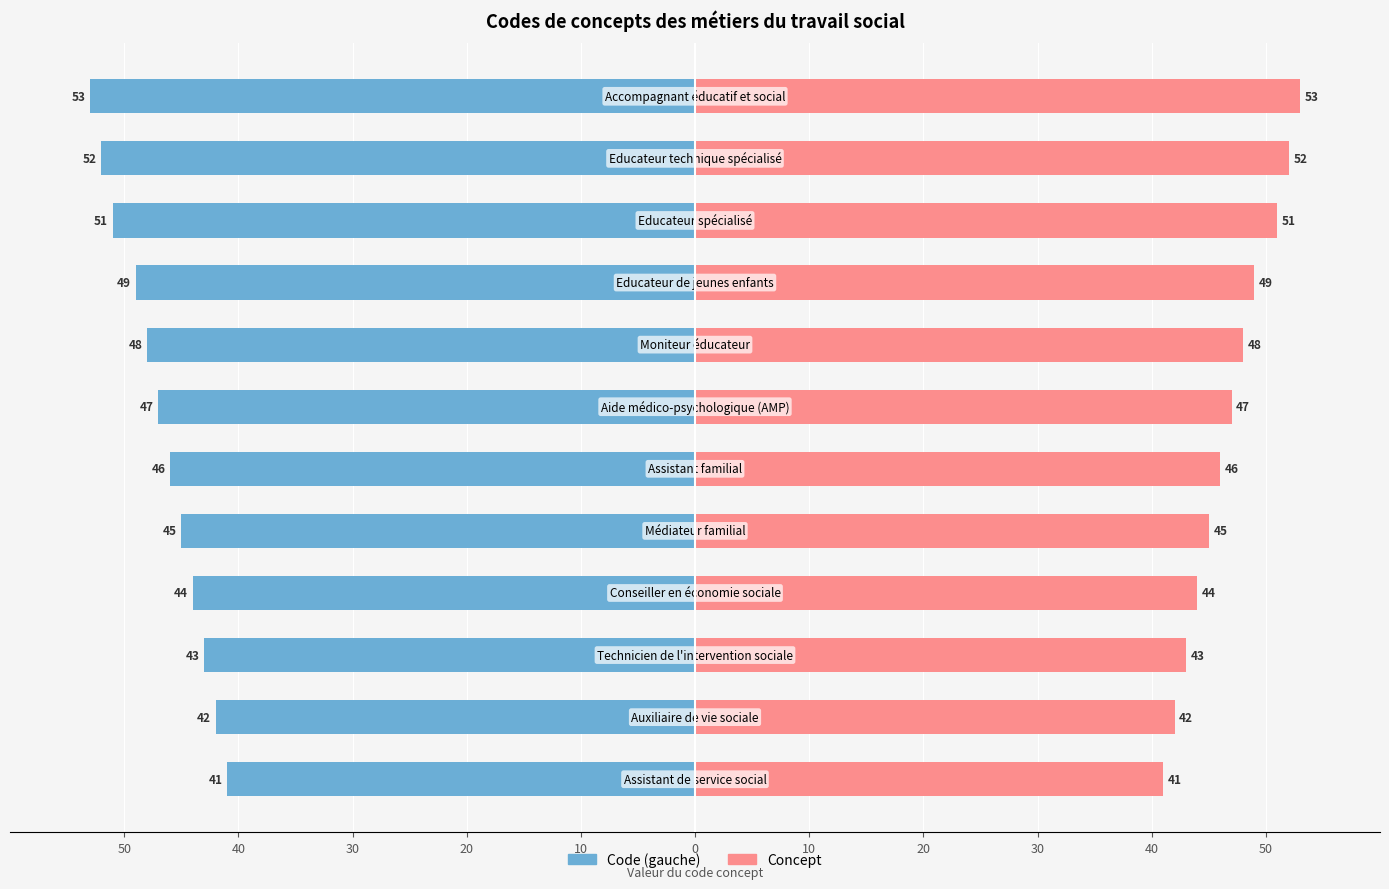

List the series in order of their peak value, highest first.

Concept, Code (gauche)